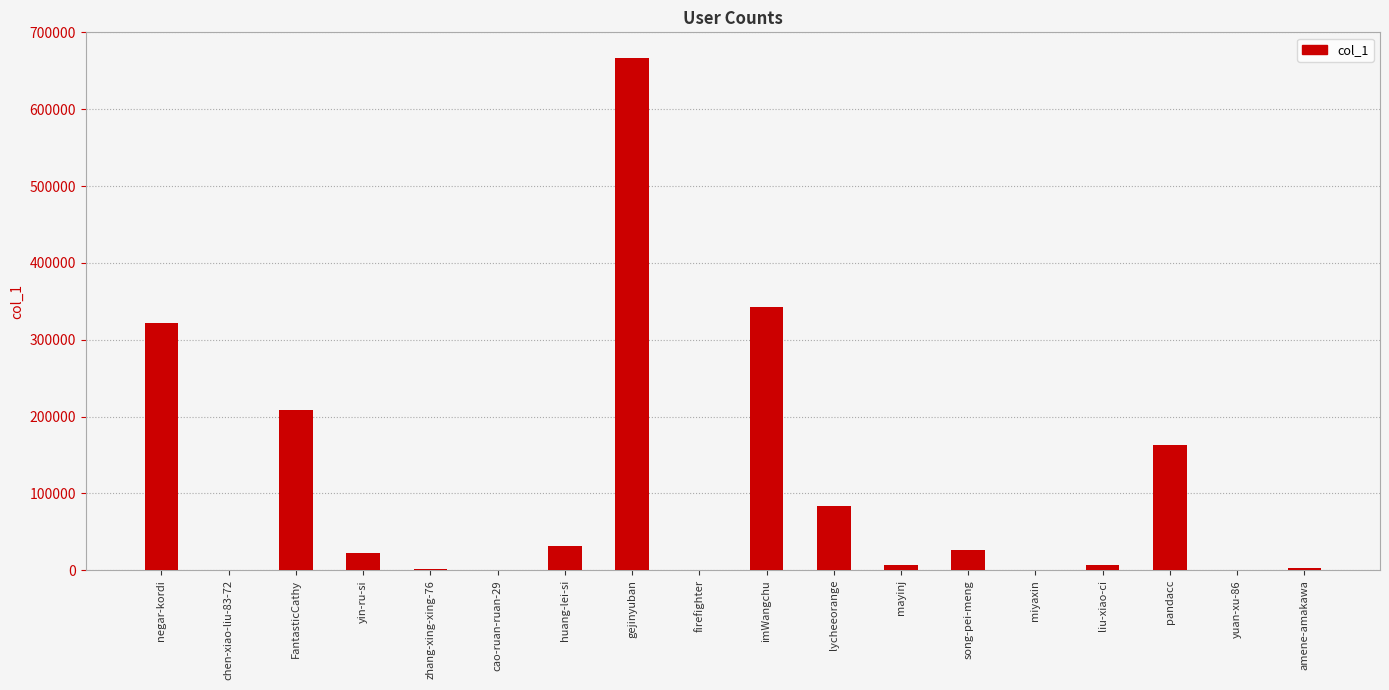

At which label does the data first exceed 21827?

negar-kordi